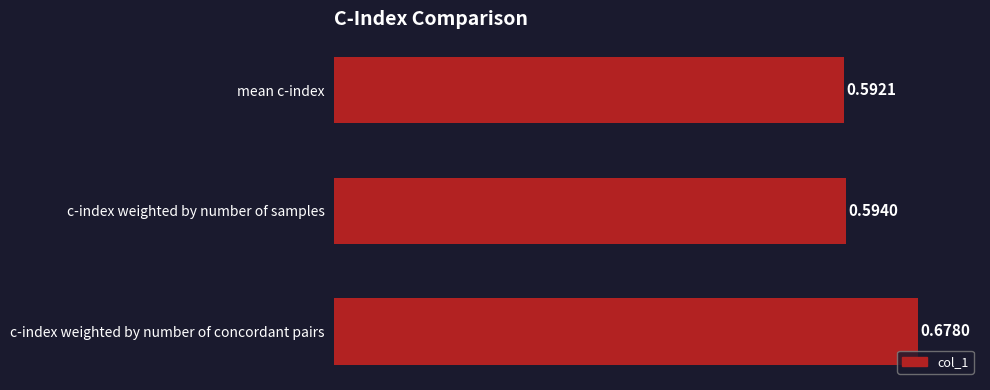

How many categories are shown in the chart?

3